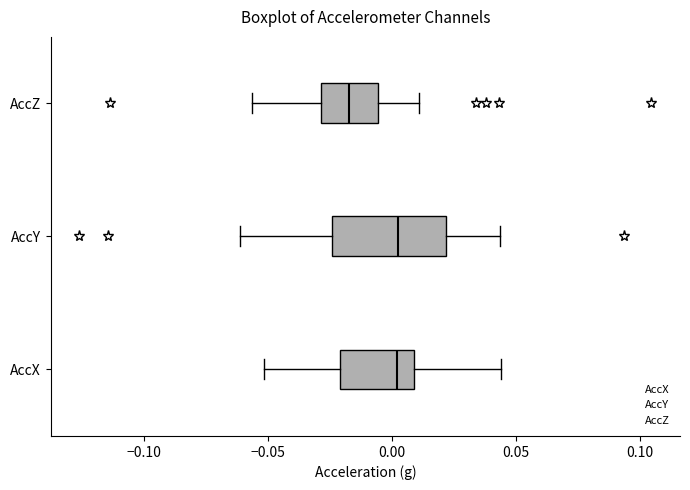

Reading bottom to top, transcribe this box plot: for each box, give where its median line is, the range the box spans, and where its two whiskers end, as read against the x-axis. The values are not printed on the chart, so give them approximately, as read against the axis.

AccX: median 0.000, box -0.020 to 0.010, whiskers -0.050 to 0.045
AccY: median 0.000, box -0.025 to 0.020, whiskers -0.060 to 0.045
AccZ: median -0.015, box -0.030 to -0.005, whiskers -0.055 to 0.010